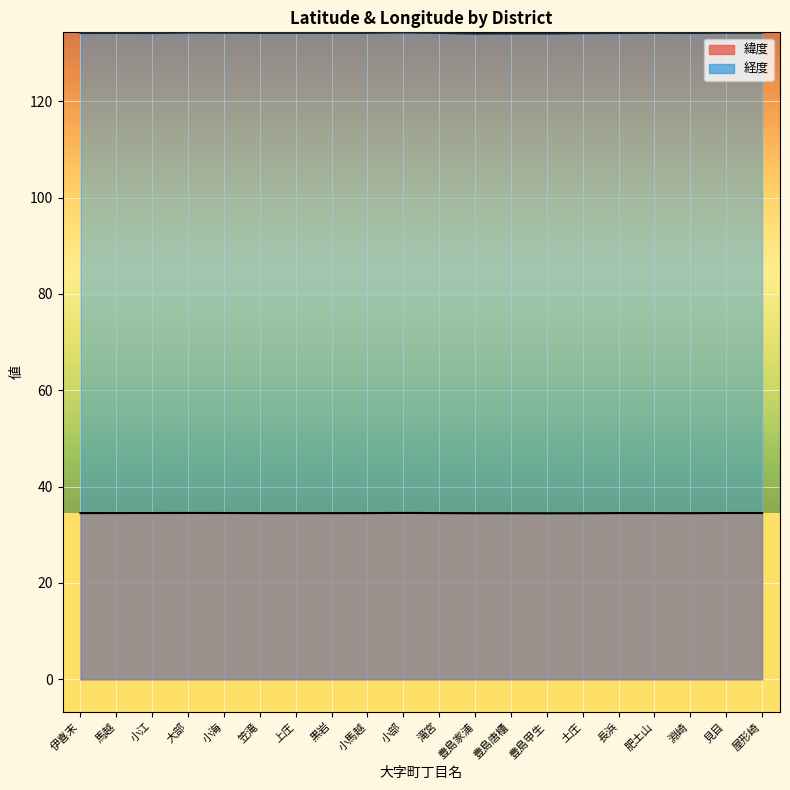

The 経度 series shows 181.9 at 黒岩. True or false?

False